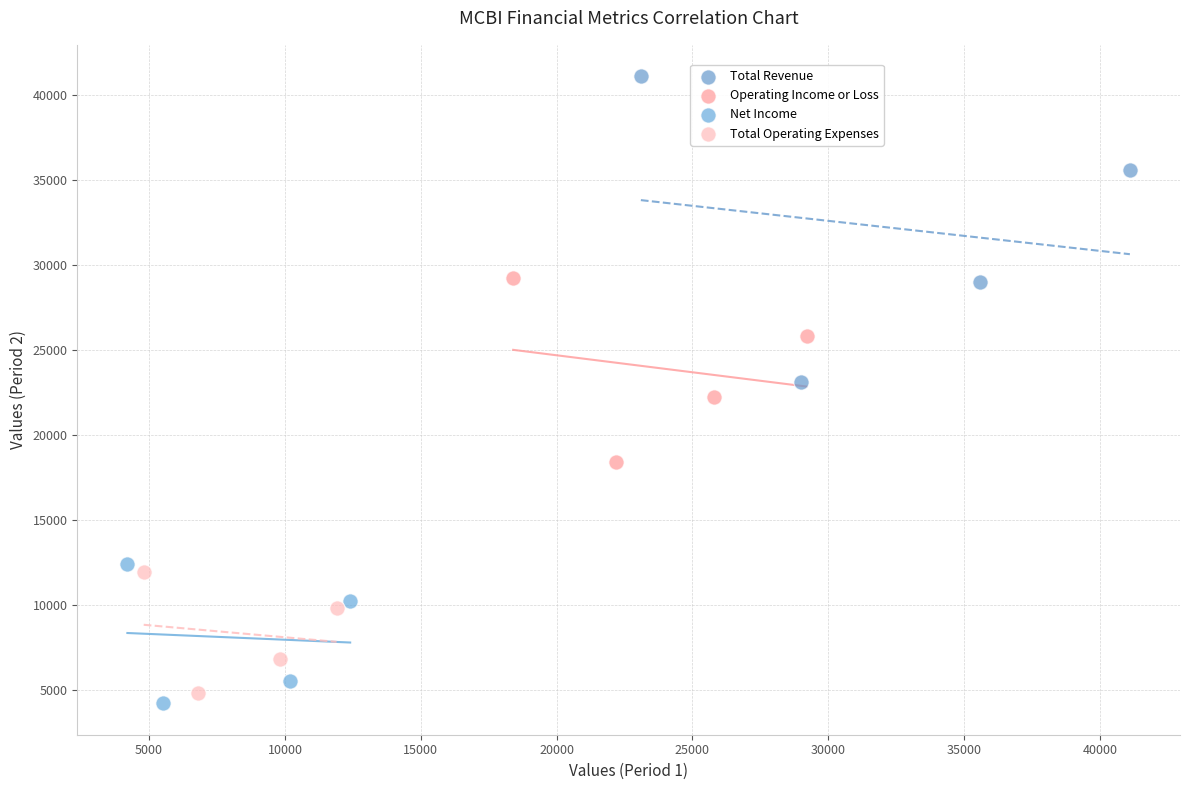

Which series contains the lowest Y value?

Net Income